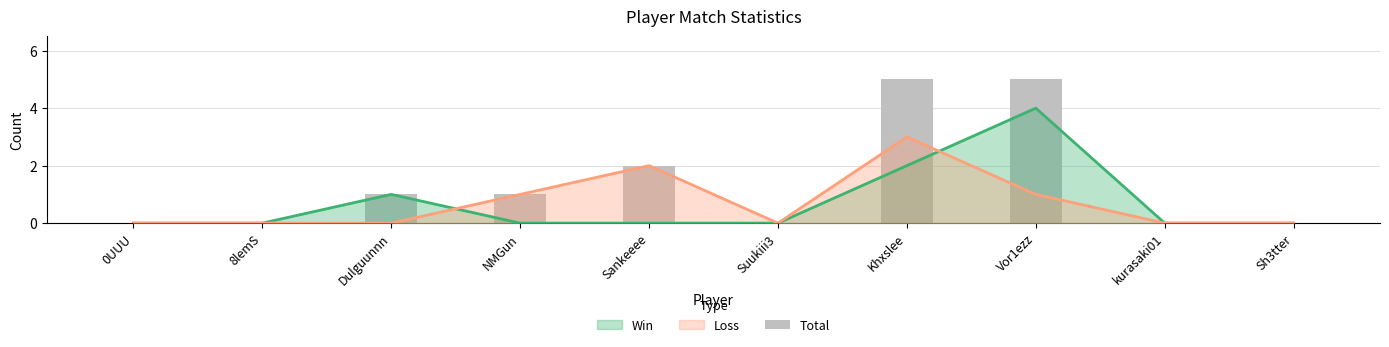

What position from the left is NMGun?

4